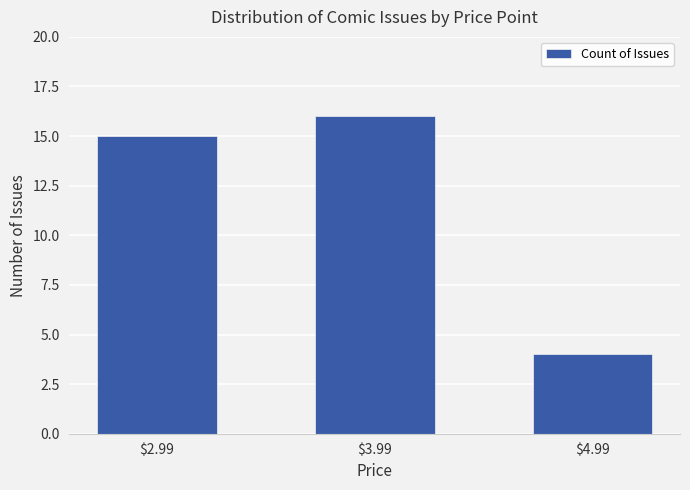

What is the label of the 2nd bar from the right?

$3.99